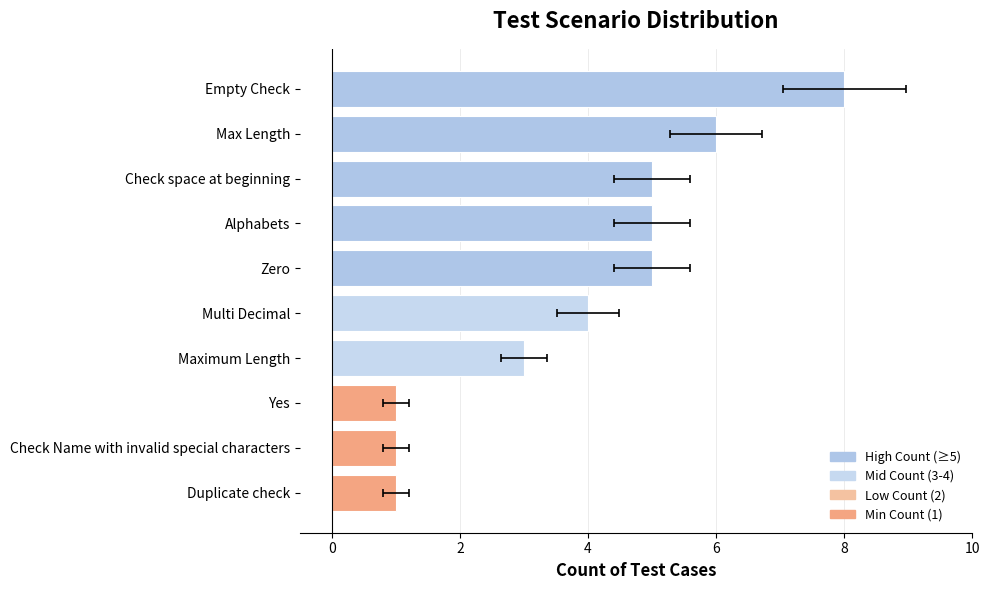

Is it true that the value at Empty Check is 8?

True